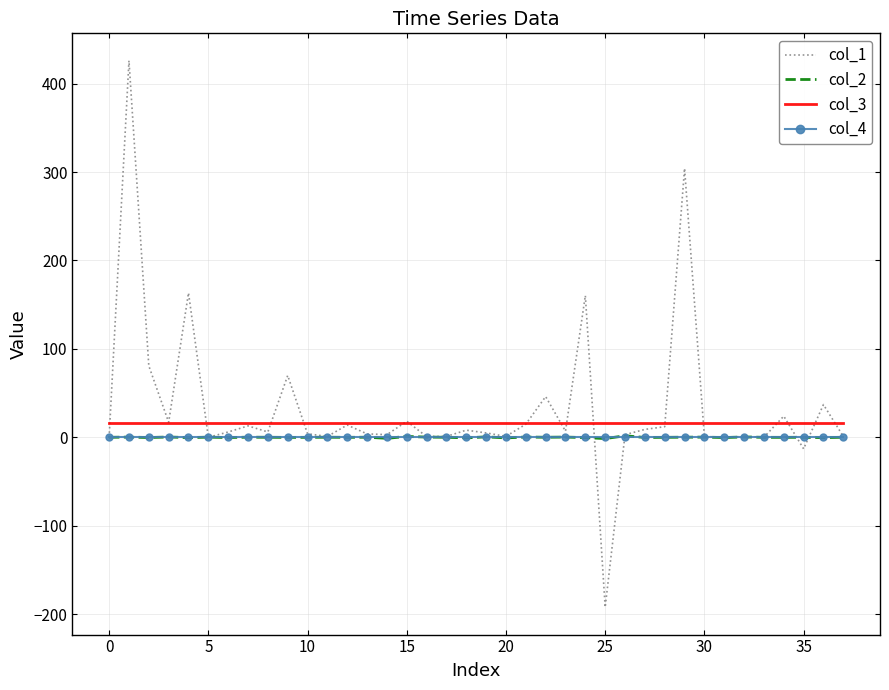

Which series has the largest range (max minus min)?

col_1